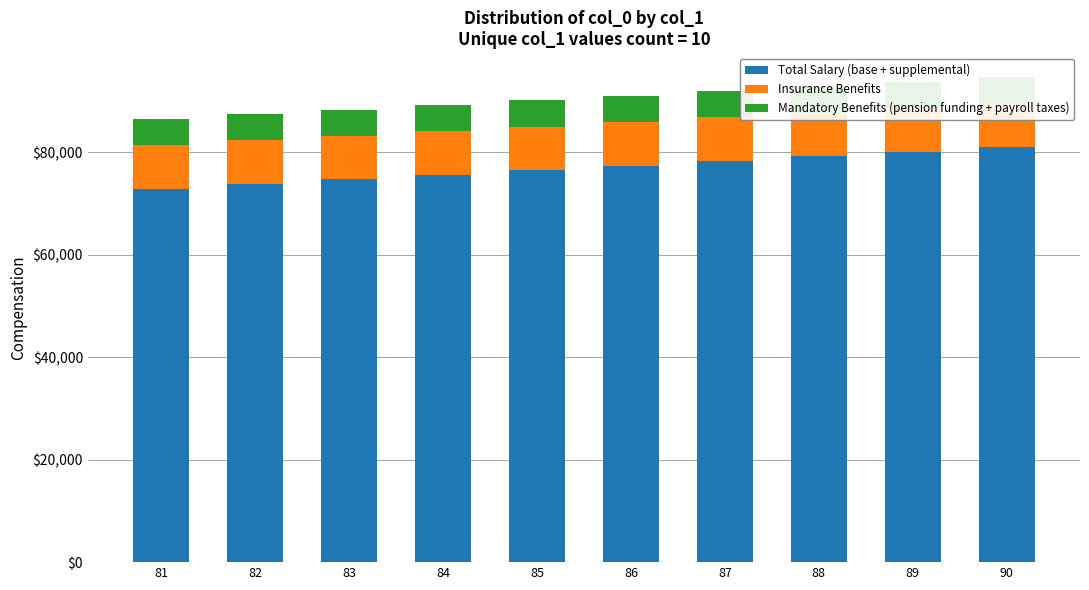

Rank the series by their maximum value, from lowest to highest.

Mandatory Benefits (pension funding + payroll taxes), Insurance Benefits, Total Salary (base + supplemental)